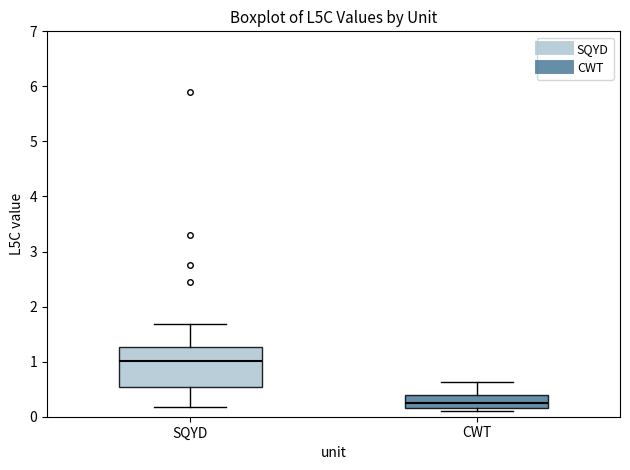

Reading left to right, read every box against the y-axis: the position of its median line, the range the box covers, and the ends of its whiskers. The values are not printed on the chart, so give them approximately, as read against the axis.

SQYD: median 1.0, box 0.5 to 1.3, whiskers 0.2 to 1.7
CWT: median 0.2 (just above the box's lower edge), box 0.2 to 0.4, whiskers 0.1 to 0.6